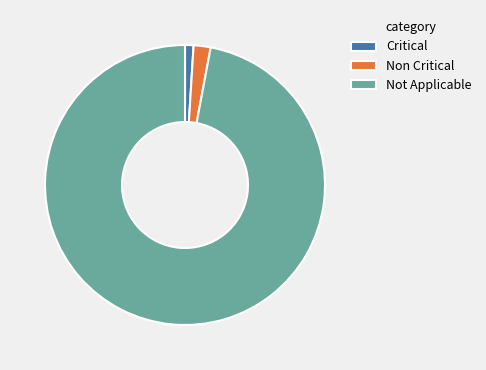

How many slices are in this pie chart?

3